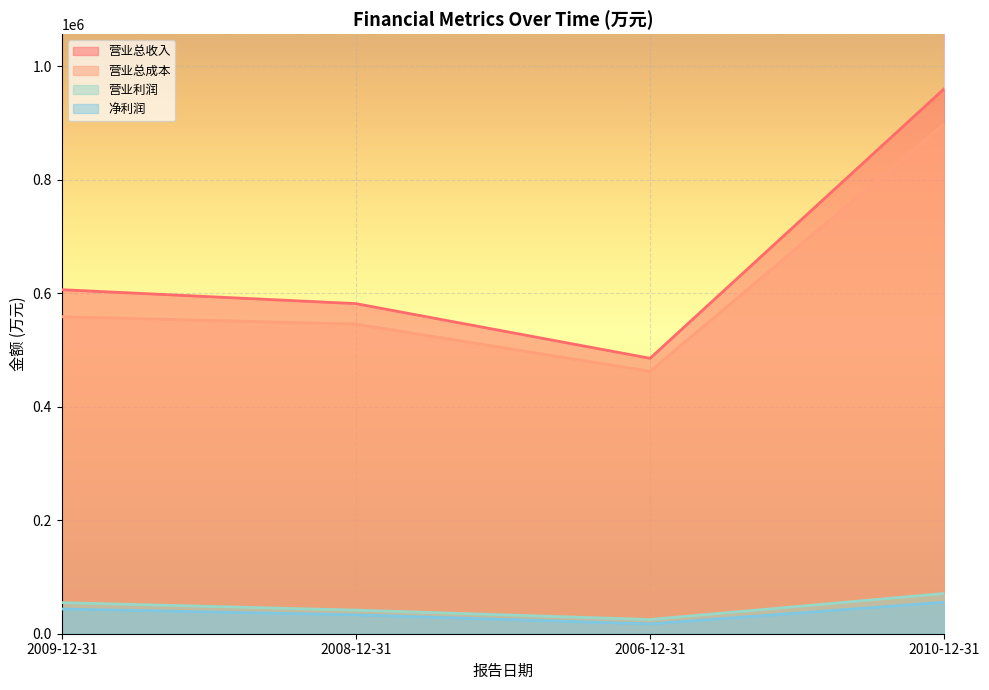

What is the difference between the highest and lowest values at 2010-12-31?

905296